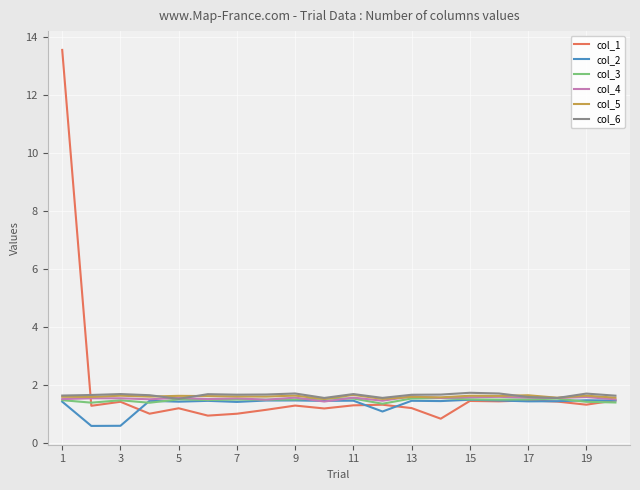

True or false: col_1 has more than 2 points higher than both neighbors.

True